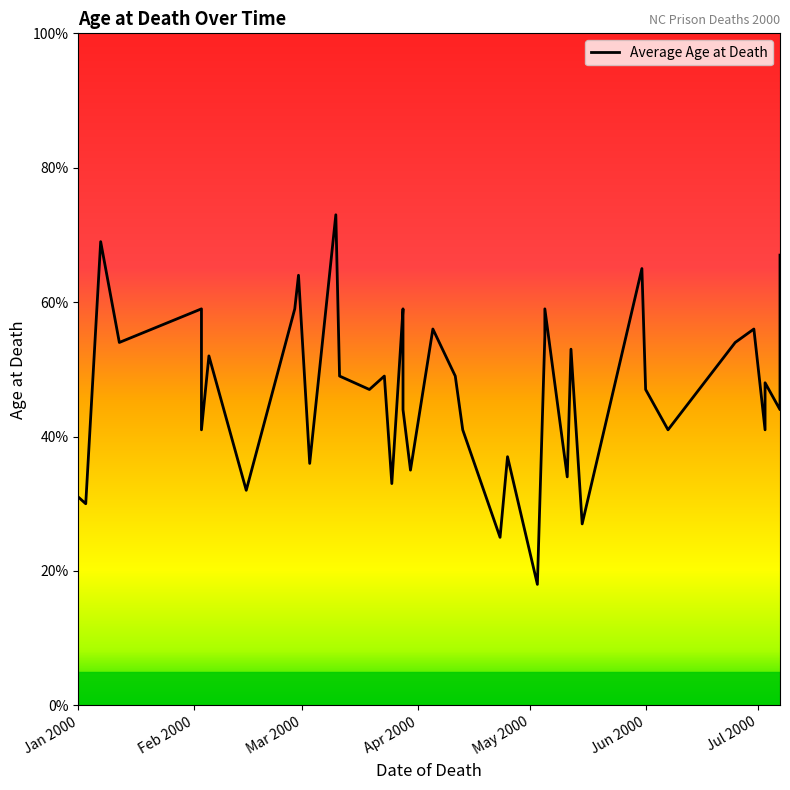

How many values are below 49?

20